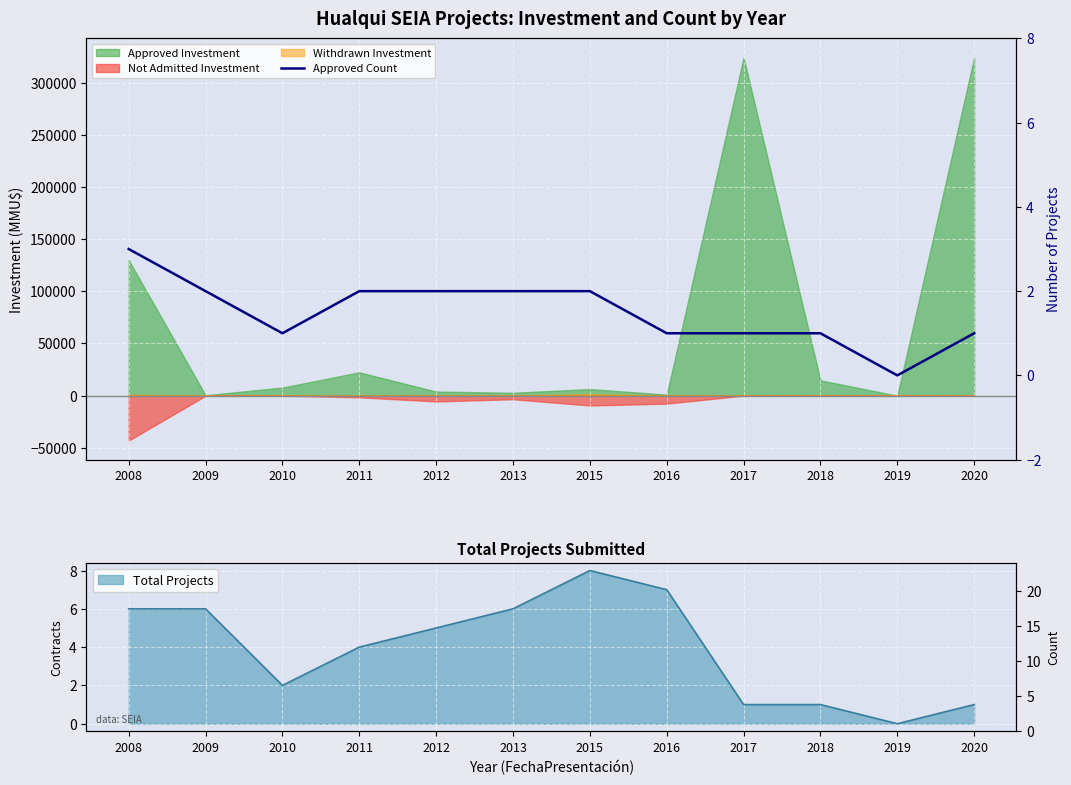

At which category does the chart reach its peak across all series?

2008